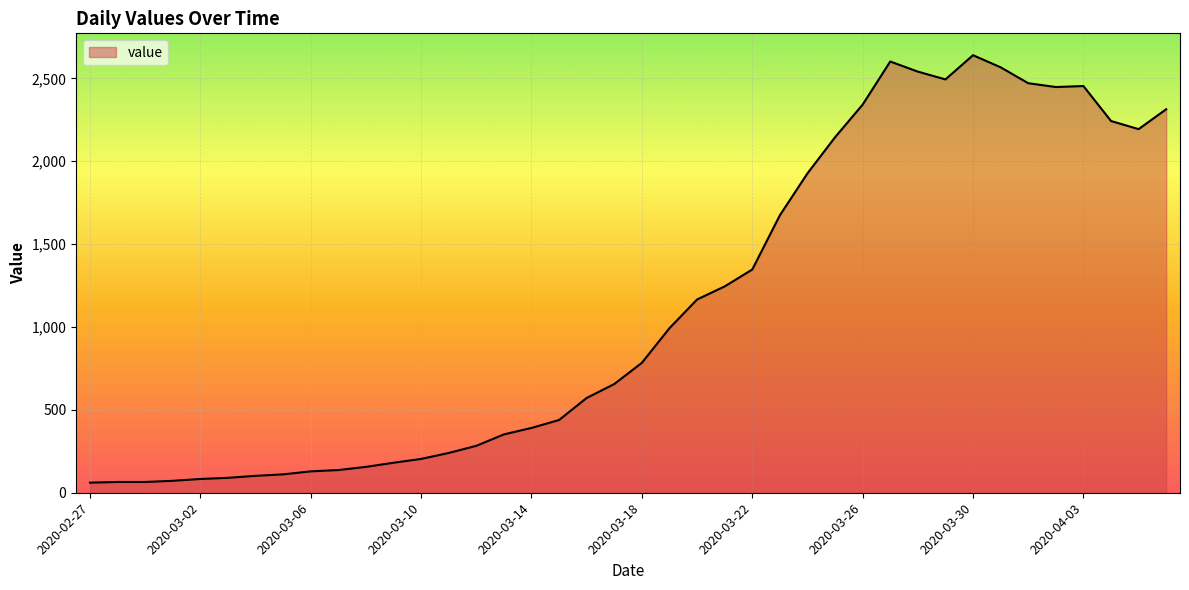

What is the difference between the maximum and minimum values?

2579